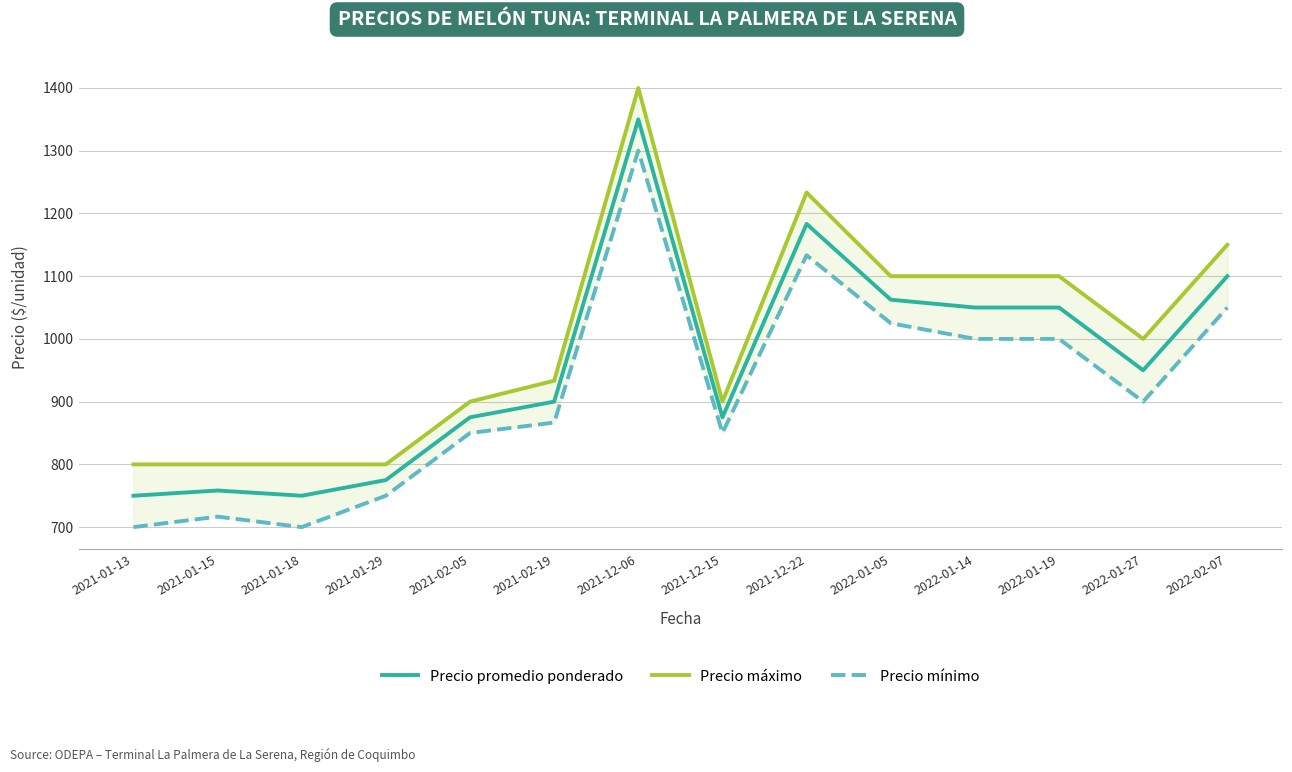

Where does the Precio mínimo series first go above 900?

2021-12-06